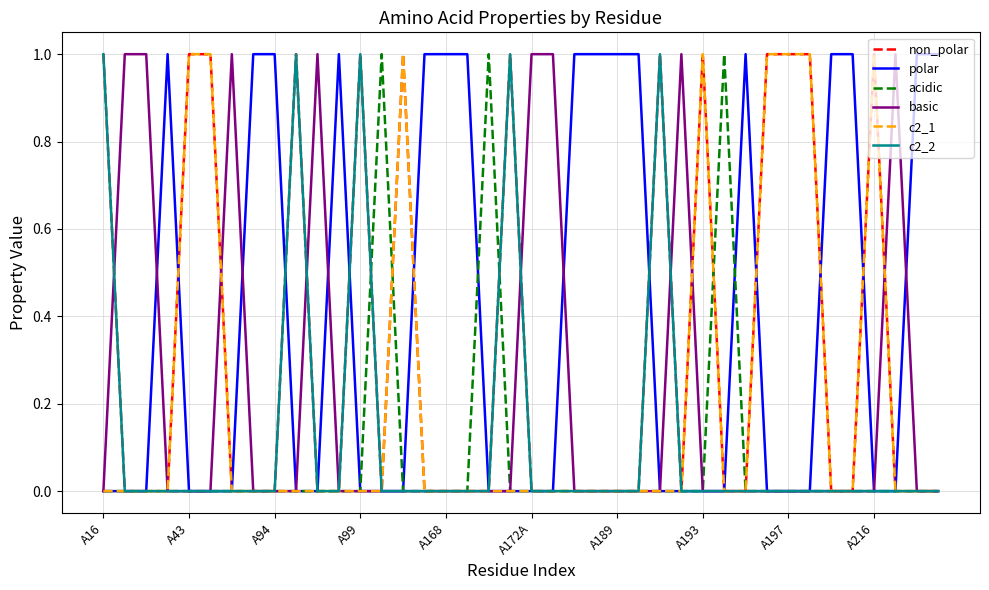

How many lines are shown in the chart?

6